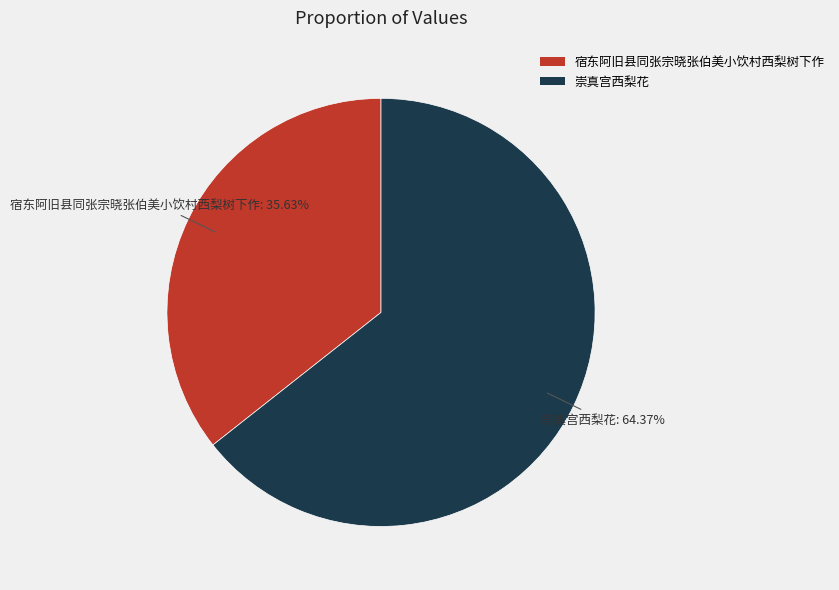

What percentage is the 宿东阿旧县同张宗晓张伯美小饮村西梨树下作 slice, to the nearest percent?

36%